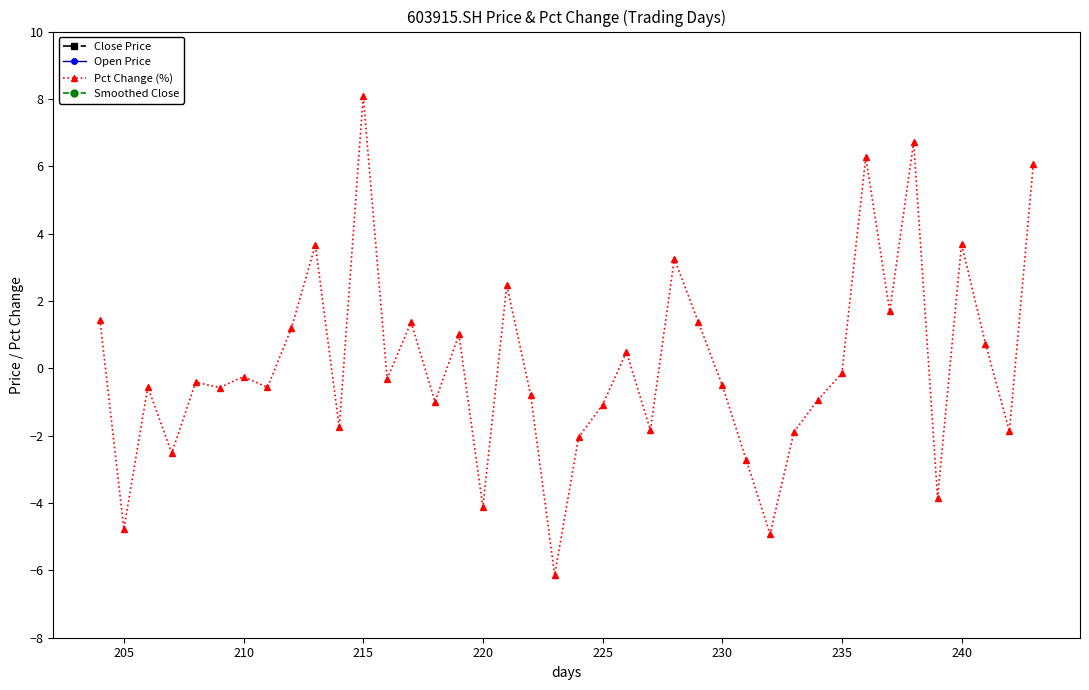

True or false: Open Price and Pct Change (%) intersect in this chart.

False